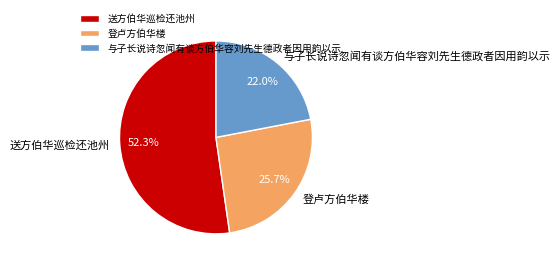

The 送方伯华巡检还池州 slice represents 52% of the pie. True or false?

True